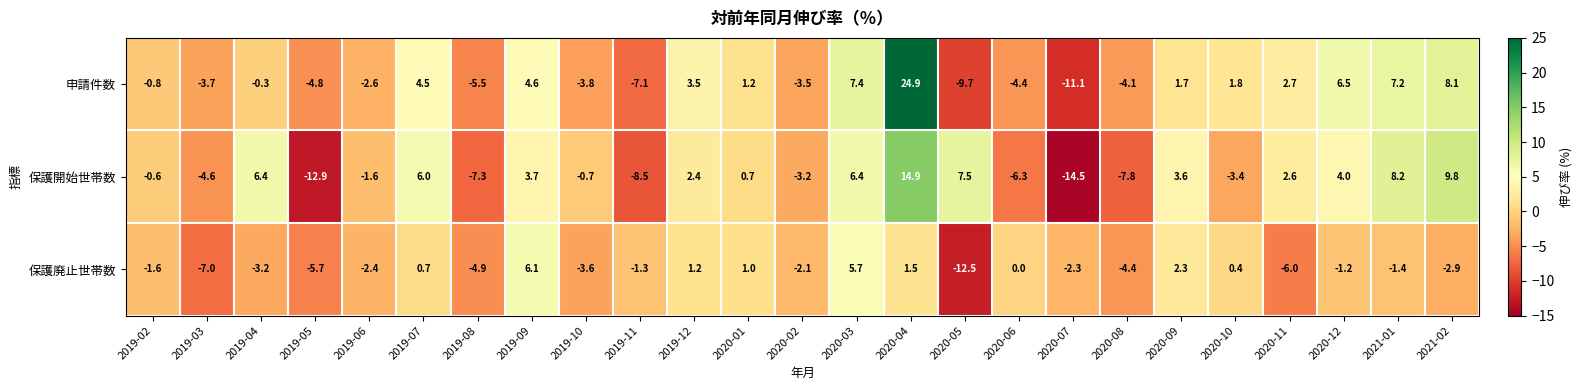

What is the sum of the 申請件数 values at 2020-03 and 2019-08?

1.9